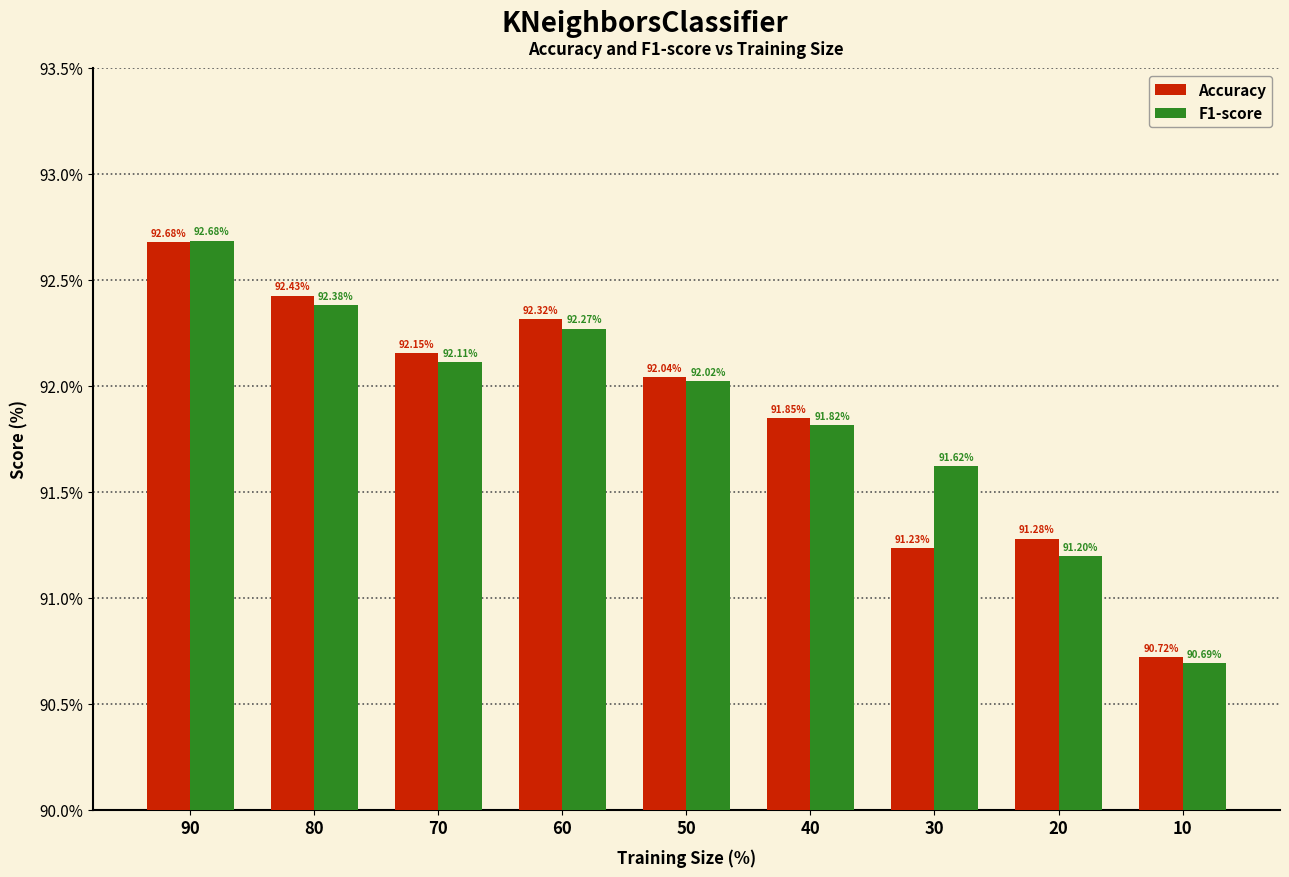

Between 20 and 10, which series saw the biggest shift?

Accuracy